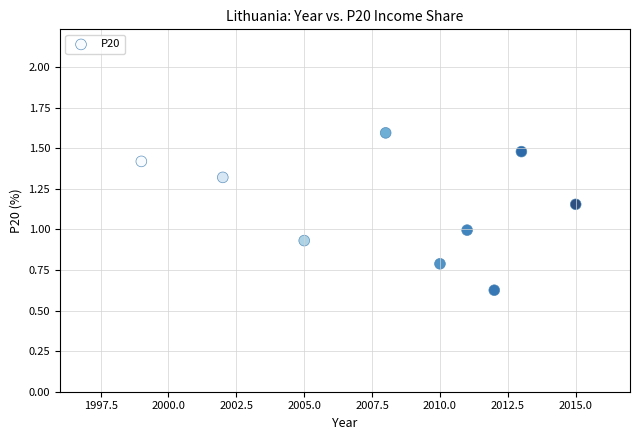

What is the range of X values (max minus min)?

16.0